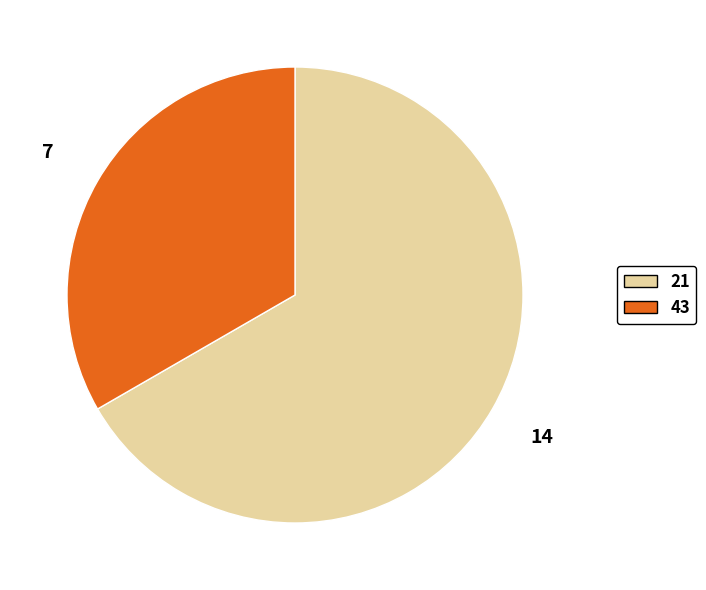

Count the number of slices in the pie.

2